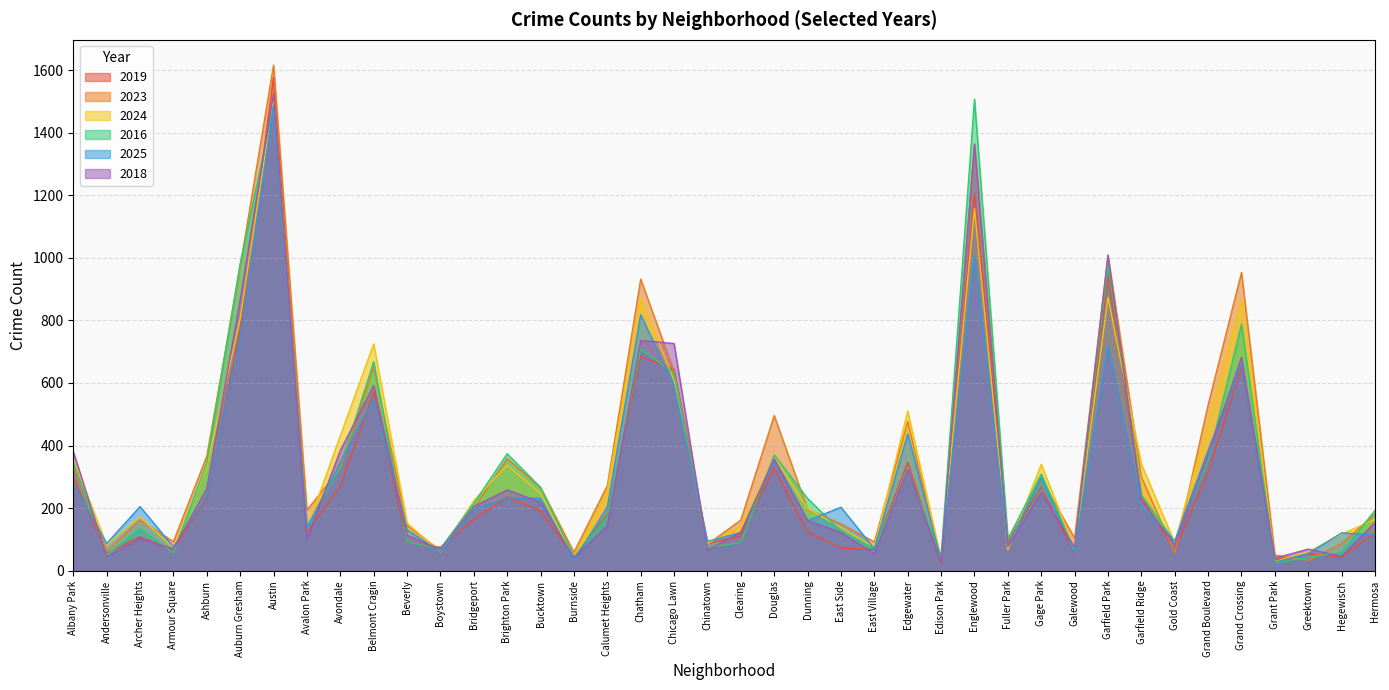

Reading right to left, extract all data points from this chart.

2019: 121	43	54	34	649	316	65	236	945	53	268	91	1206	21	346	68	72	124	327	112	87	644	685	181	42	191	236	164	75	91	572	271	125	1577	771	232	67	108	55	298
2023: 181	87	33	50	953	530	57	300	1006	104	293	97	1361	24	477	92	150	196	496	162	84	636	932	272	59	266	359	199	65	144	651	327	194	1616	972	366	93	162	64	334
2024: 164	117	60	29	868	475	89	341	874	70	340	67	1158	38	510	75	138	199	363	141	88	609	871	257	43	247	337	224	59	152	725	431	135	1510	805	332	72	172	83	356
2016: 193	58	43	25	788	352	93	242	979	63	309	101	1507	46	321	70	127	231	370	90	74	632	709	173	44	266	374	215	71	92	668	334	139	1485	982	344	57	134	50	346
2025: 114	121	55	27	660	385	95	206	717	56	297	80	1005	34	437	70	203	160	355	122	94	592	818	204	32	231	234	197	60	131	550	346	137	1484	744	237	76	205	87	279
2018: 154	46	69	40	682	371	83	225	1009	75	250	77	1364	26	323	54	122	160	358	123	66	726	736	143	41	219	258	205	68	113	592	384	102	1524	866	262	70	103	44	381